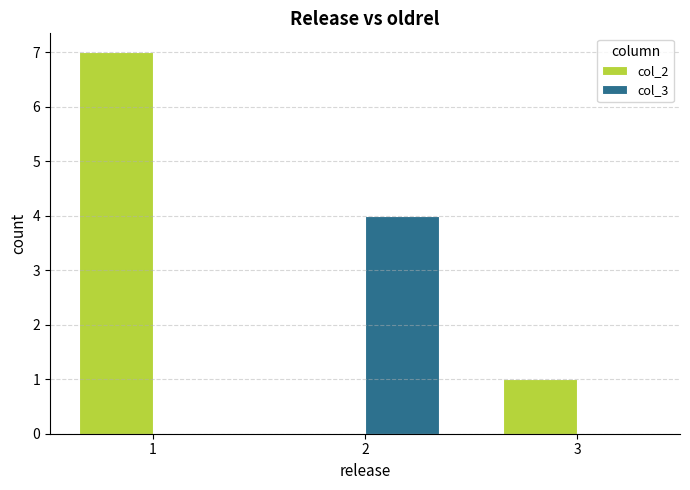

What is the sum of all col_3 values?

4